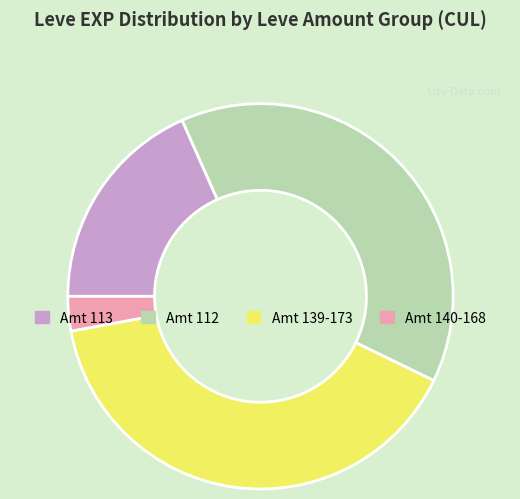

Is there a majority slice in this chart?

No